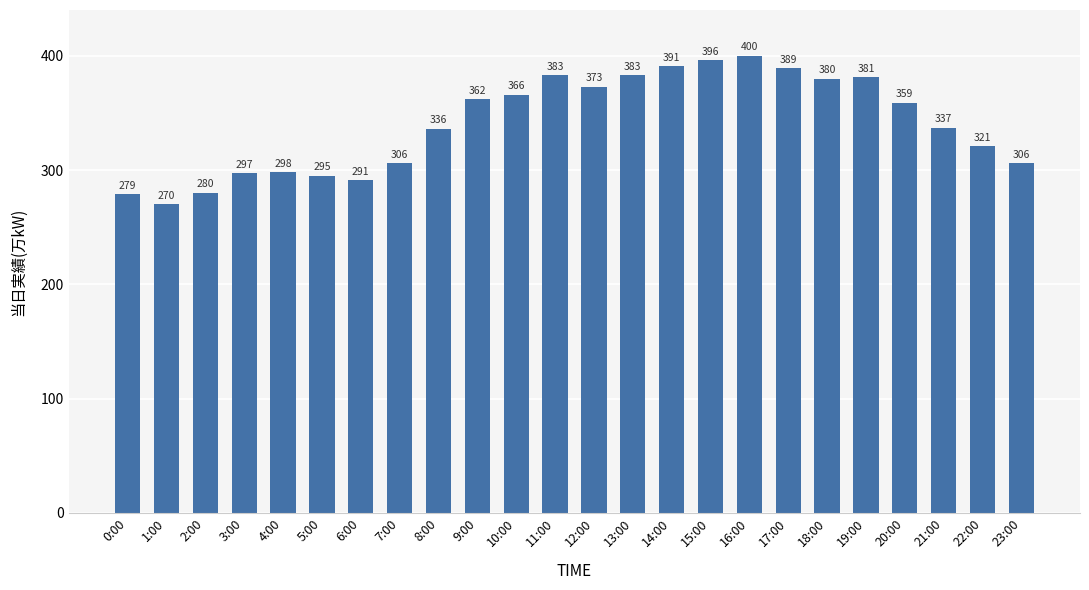

What is the label of the 17th bar from the right?

7:00